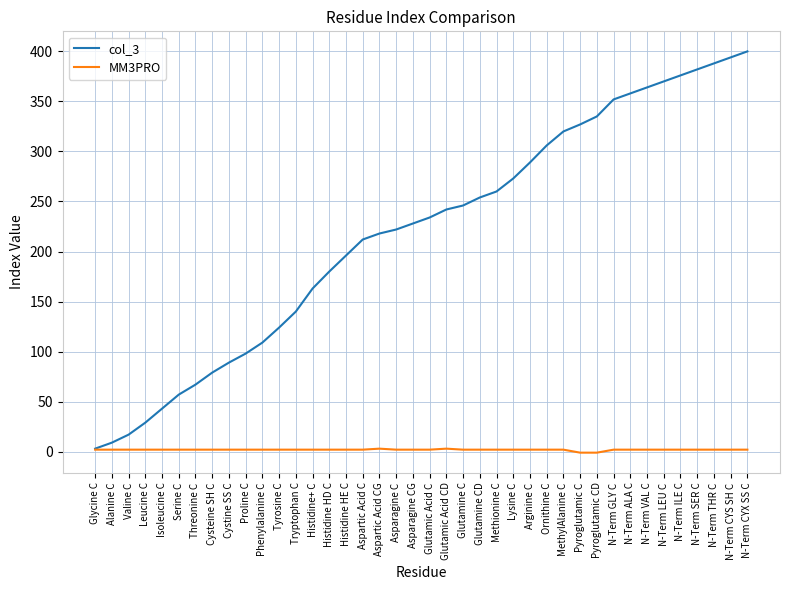

Rank the categories by col_3 value from lowest to highest.

Glycine C, Alanine C, Valine C, Leucine C, Isoleucine C, Serine C, Threonine C, Cysteine SH C, Cystine SS C, Proline C, Phenylalanine C, Tyrosine C, Tryptophan C, Histidine+ C, Histidine HD C, Histidine HE C, Aspartic Acid C, Aspartic Acid CG, Asparagine C, Asparagine CG, Glutamic Acid C, Glutamic Acid CD, Glutamine C, Glutamine CD, Methionine C, Lysine C, Arginine C, Ornithine C, MethylAlanine C, Pyroglutamic C, Pyroglutamic CD, N-Term GLY C, N-Term ALA C, N-Term VAL C, N-Term LEU C, N-Term ILE C, N-Term SER C, N-Term THR C, N-Term CYS SH C, N-Term CYX SS C